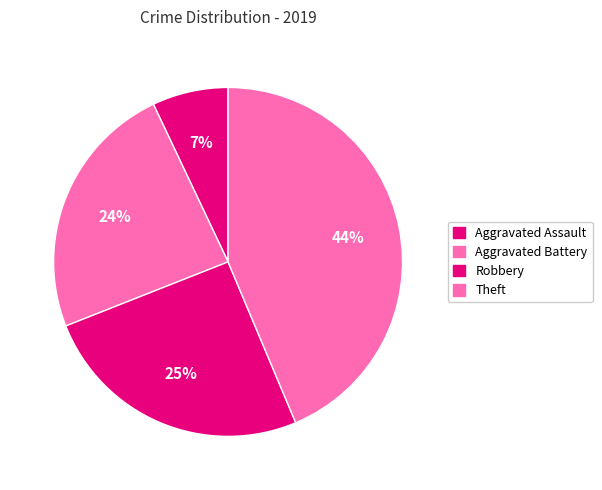

Count the number of slices in the pie.

4